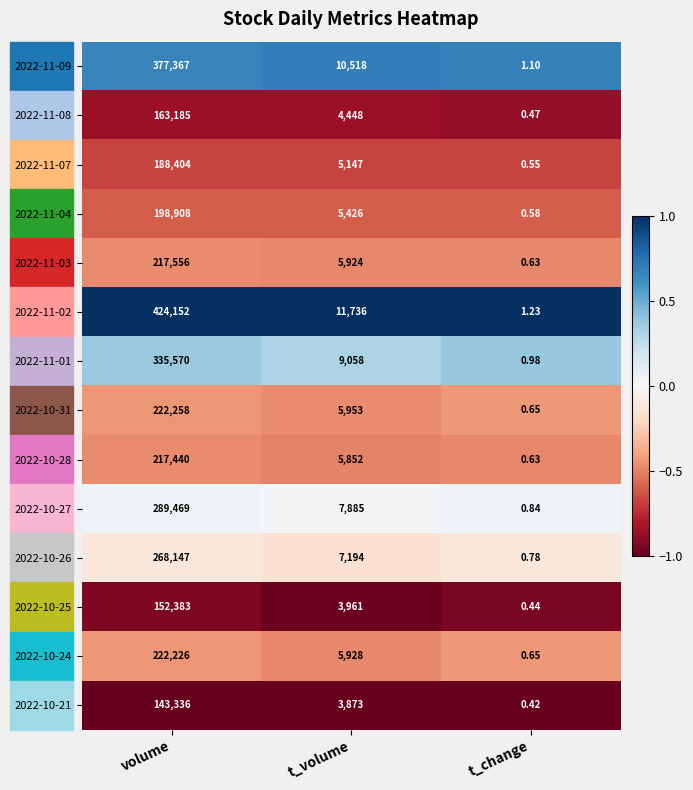

At which category does the chart reach its peak across all series?

volume